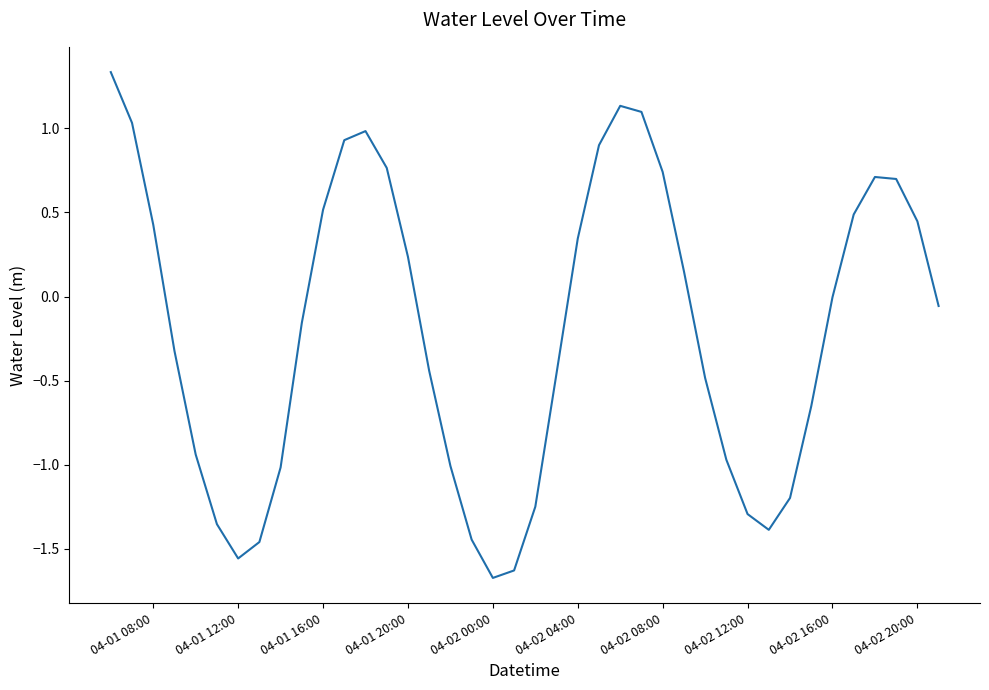

What is the minimum value shown in the chart?

-1.7